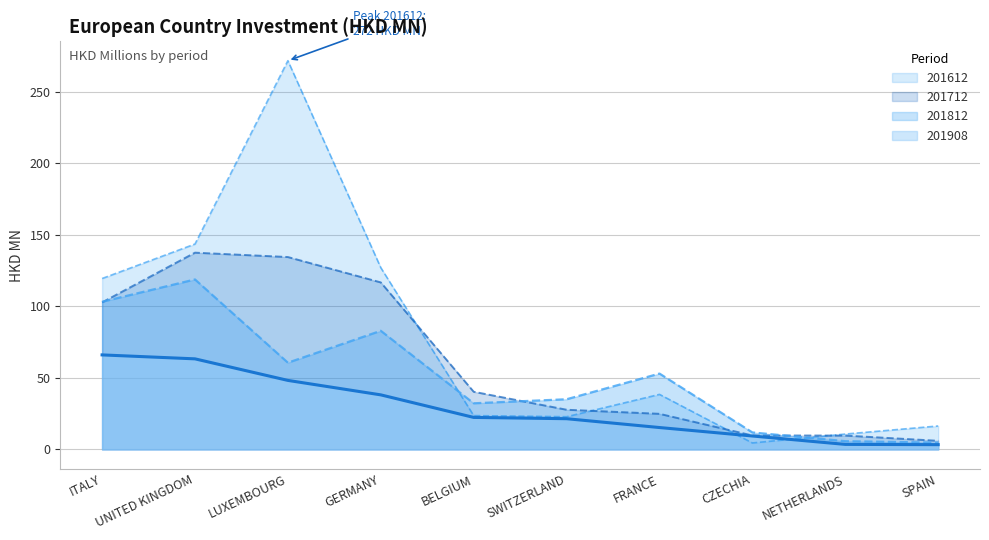

Where does the 201908 series first go above 22?

ITALY